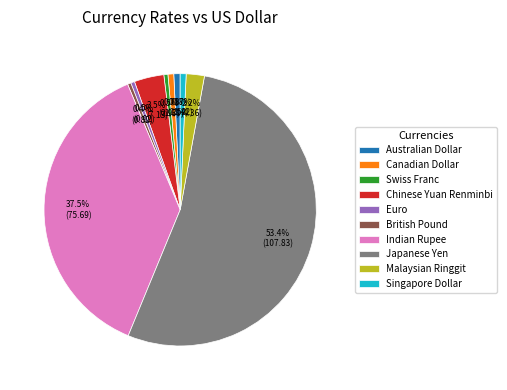

To the nearest percent, what is the difference between the Singapore Dollar and Malaysian Ringgit slice percentages?

1%